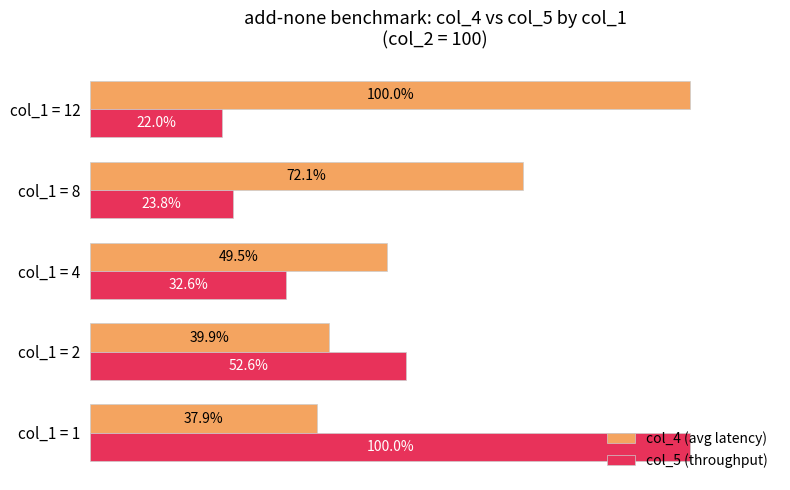

At which category does the chart reach its minimum across all series?

col_1 = 12